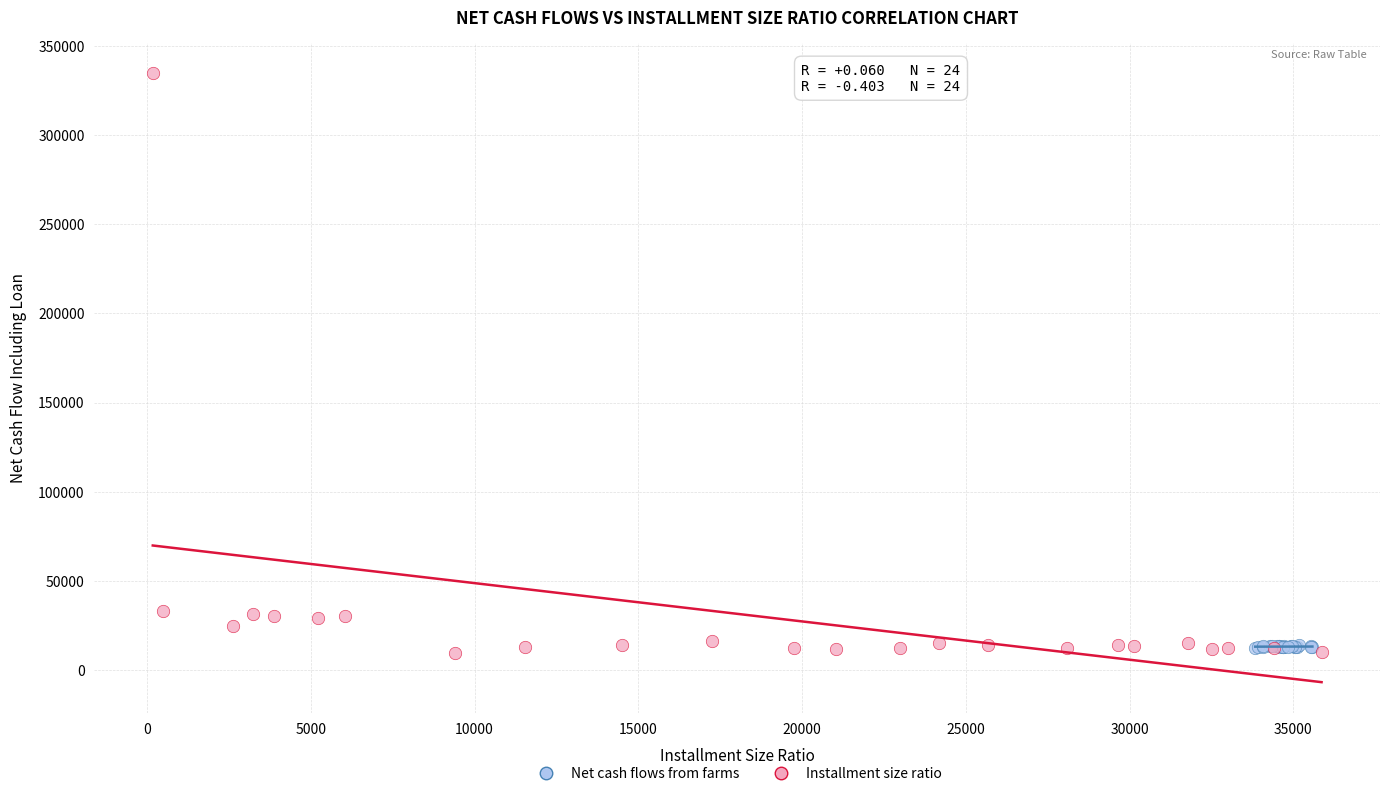

Which series reaches the maximum Y coordinate?

Installment size ratio